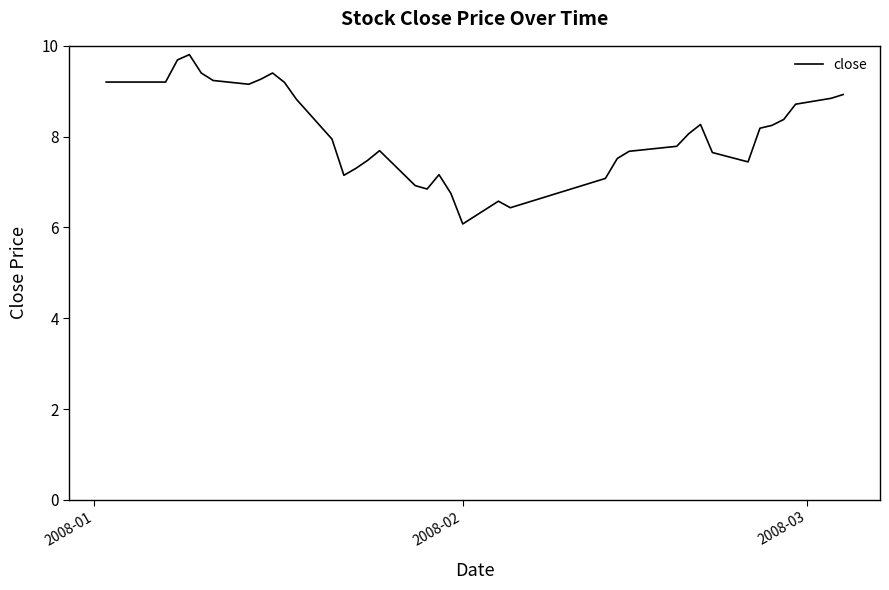

Does the chart display data point markers on the line(s)?

No